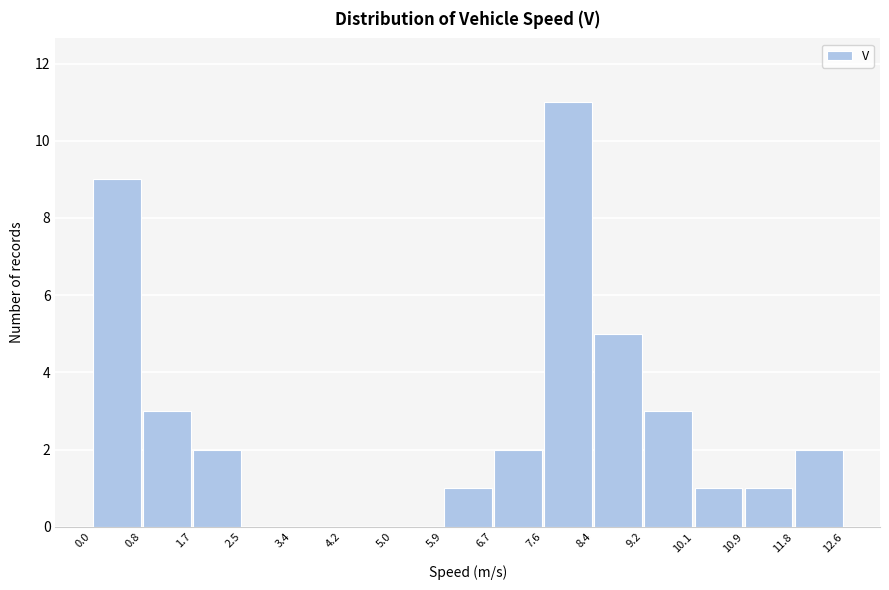

Reading left to right, transcribe this chart: for each bar, give the range it covers on the x-axis and its height. The values are not printed on the chart, so give them approximately, as read against the axis.

0.0 to 0.8: 9
0.8 to 1.7: 3
1.7 to 2.5: 2
2.5 to 3.4: 0
3.4 to 4.2: 0
4.2 to 5.0: 0
5.0 to 5.9: 0
5.9 to 6.7: 1
6.7 to 7.6: 2
7.6 to 8.4: 11
8.4 to 9.2: 5
9.2 to 10.1: 3
10.1 to 10.9: 1
10.9 to 11.8: 1
11.8 to 12.6: 2